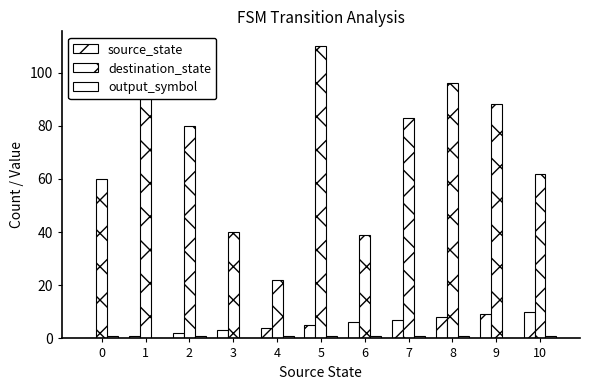

The destination_state series shows 143 at 8. True or false?

False